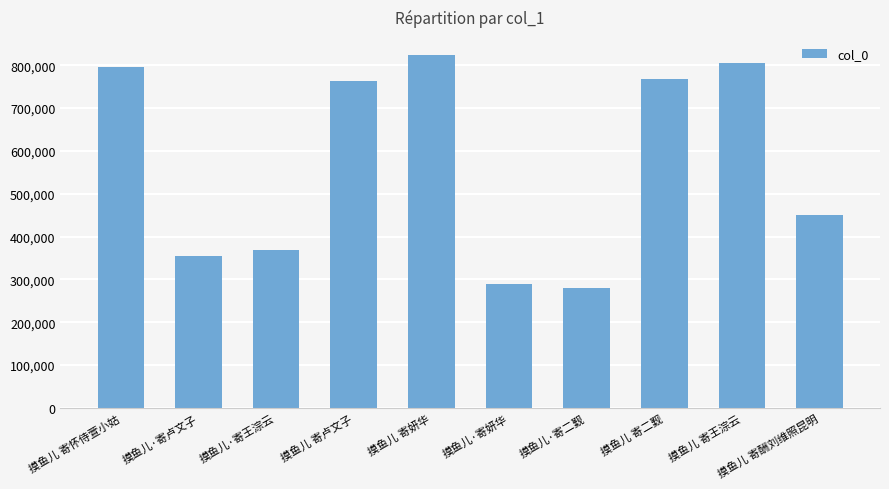

What position from the right is 摸鱼儿·寄二觐?

4